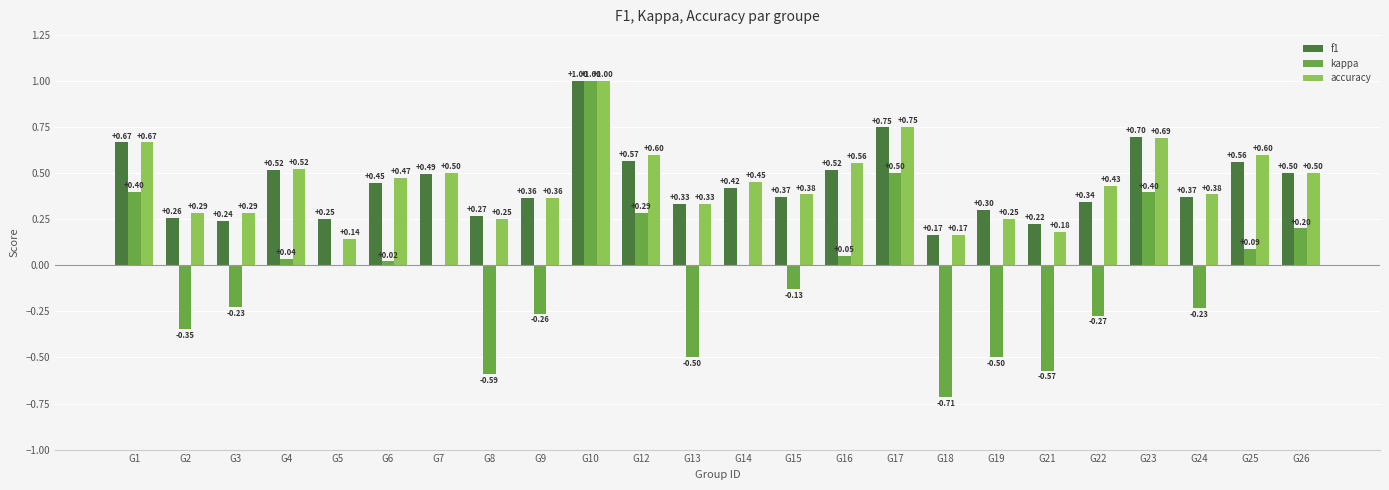

Are the bars grouped side by side (vs. stacked)?

Yes